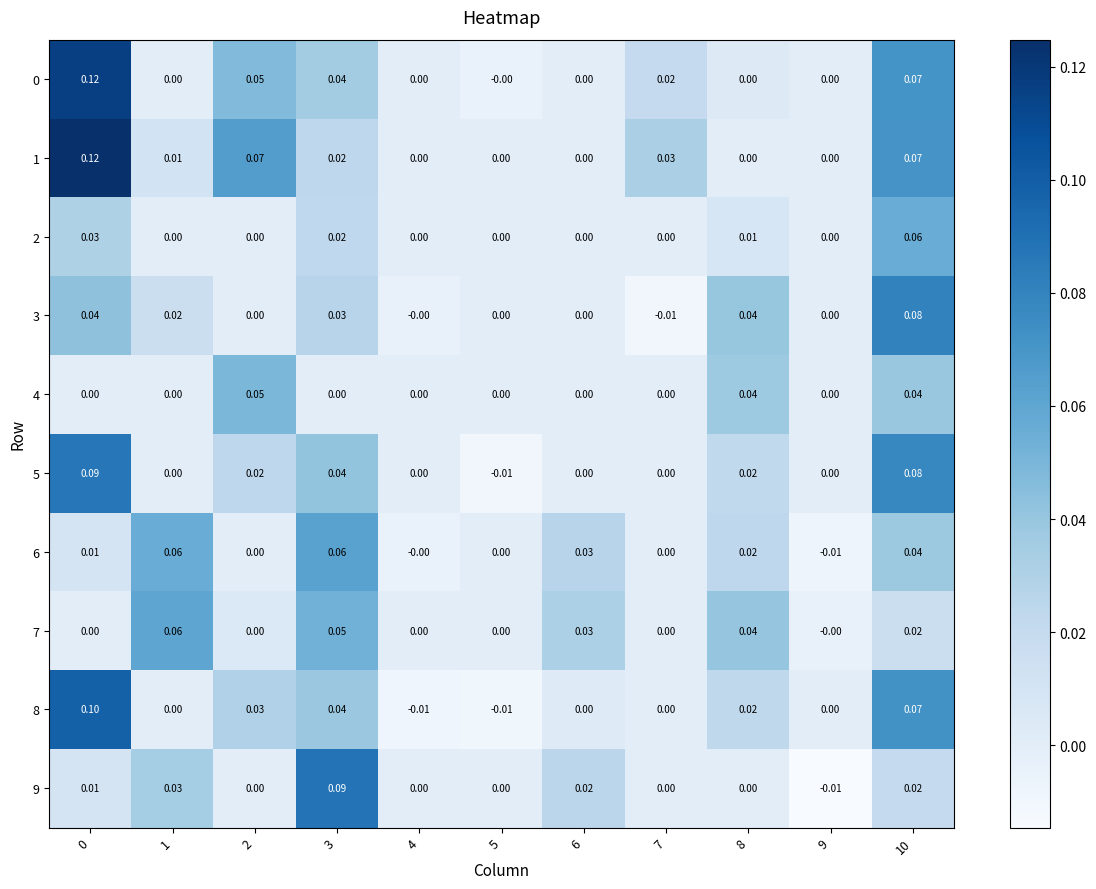

How many values in 7 are above zero?

5